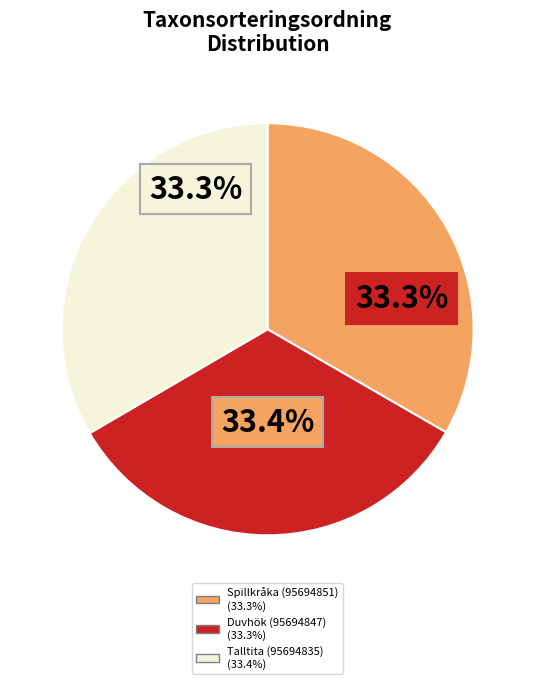

Is the sum of Spillkråka (95694851) and Duvhök (95694847) greater than half?

Yes